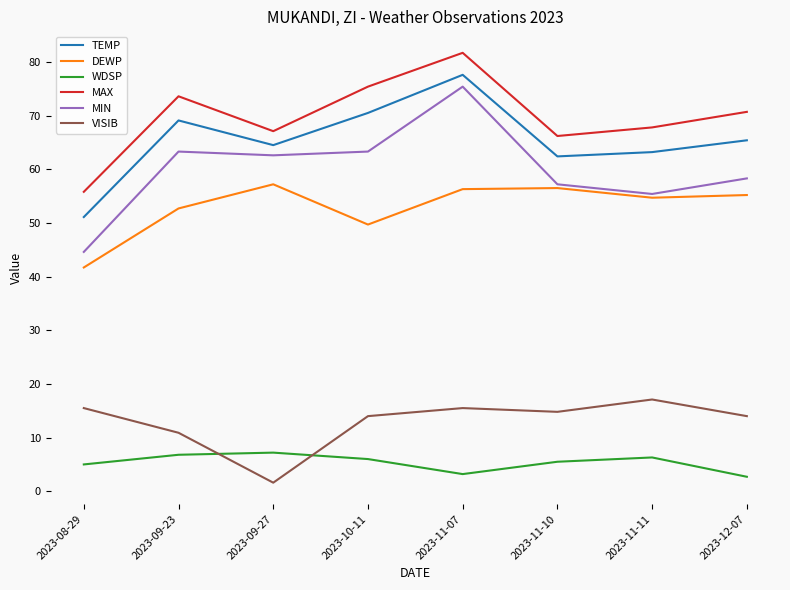

What is the difference between the maximum and minimum values in the DEWP series?

15.5